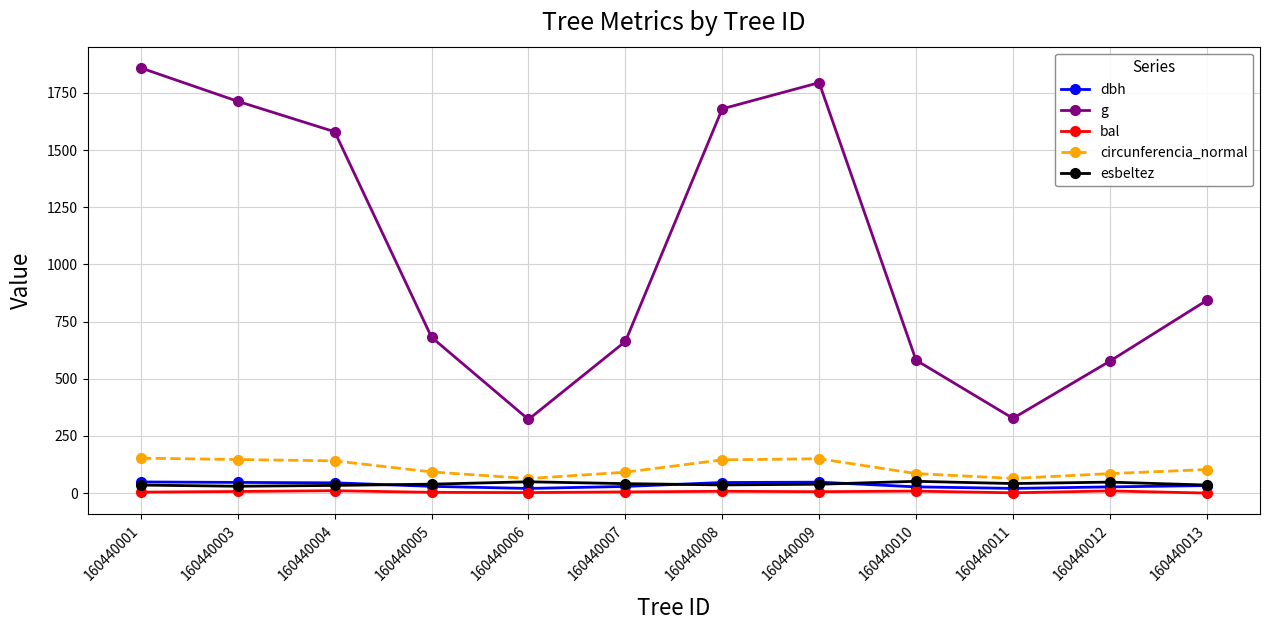

At how many categories does at least one series exceed 1247?

5